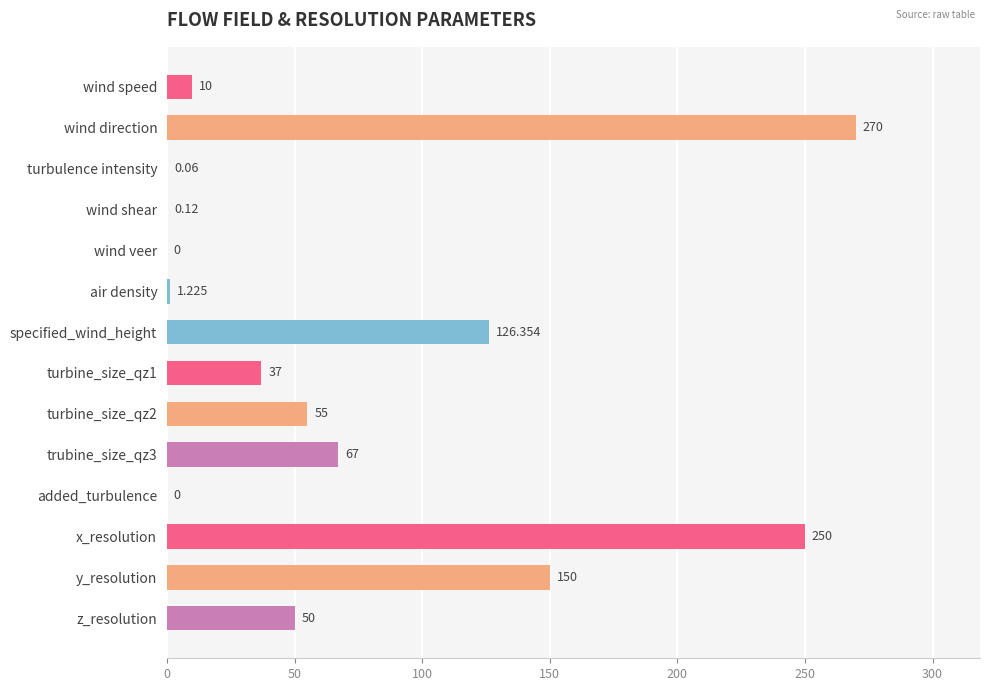

Where is the data nearest to the value 135?

specified_wind_height